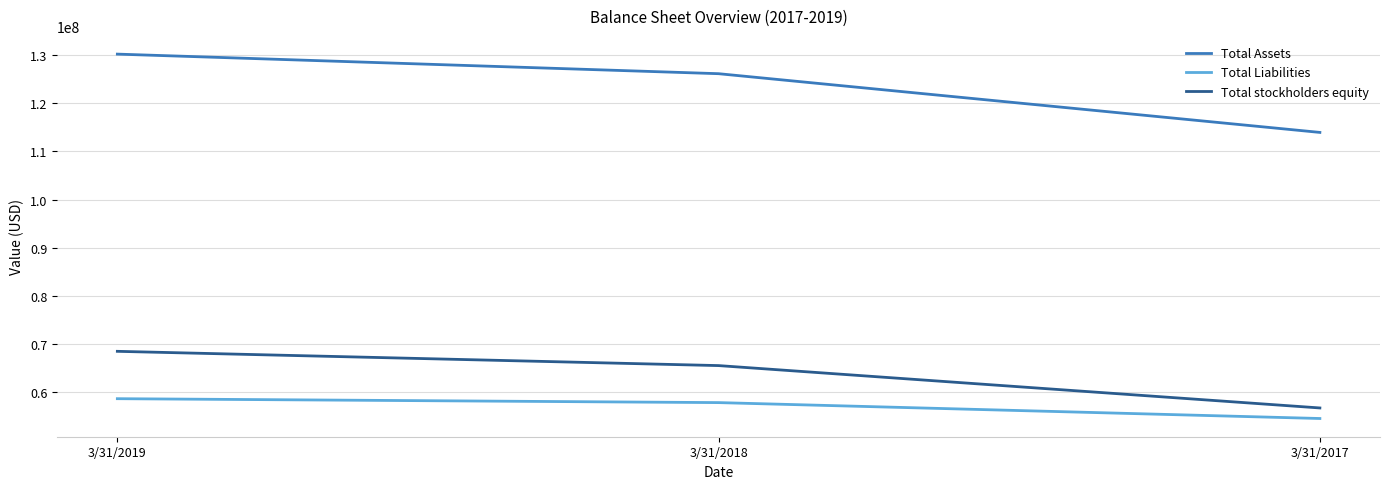

What is the average value of the Total Liabilities series?

57074000